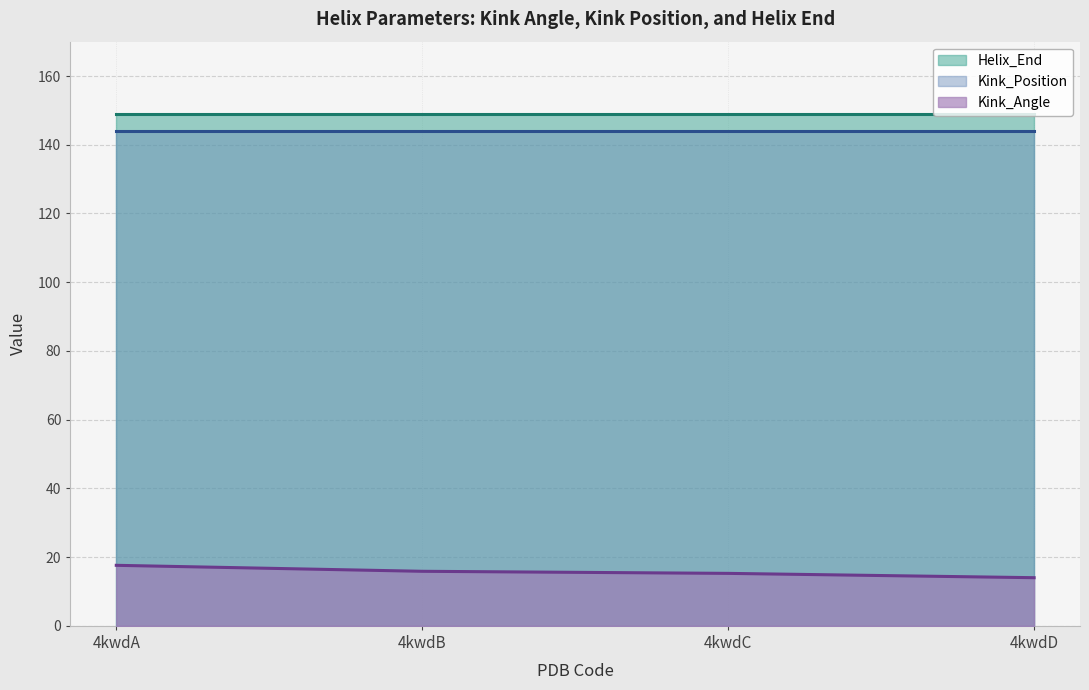

Is it true that Kink_Position equals 144.0 at 4kwdC?

True